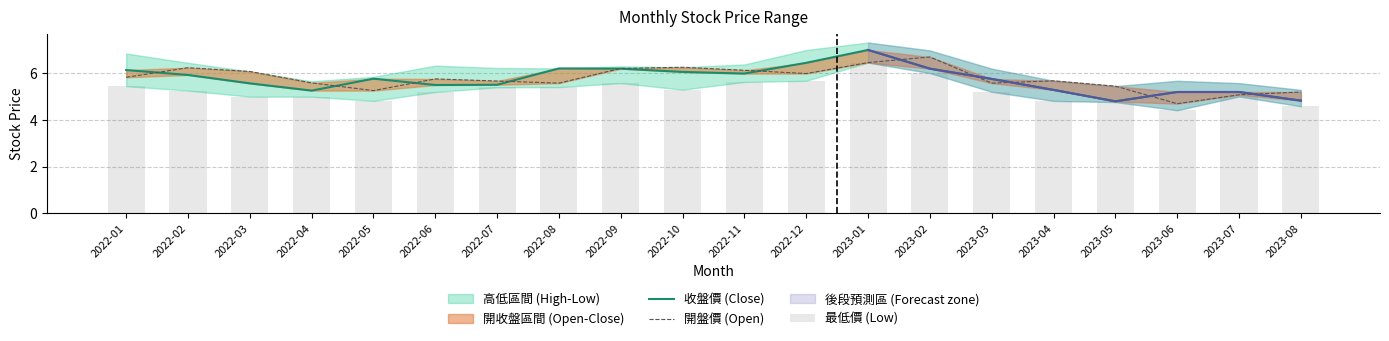

Reading left to right, extract all data points from this chart.

收盤價 (Close): 2022-01=6.1	2022-02=5.9	2022-03=5.6	2022-04=5.3	2022-05=5.8	2022-06=5.5	2022-07=5.5	2022-08=6.2	2022-09=6.2	2022-10=6.1	2022-11=6.0	2022-12=6.5	2023-01=7.0	2023-02=6.2	2023-03=5.8	2023-04=5.3	2023-05=4.8	2023-06=5.2	2023-07=5.2	2023-08=4.8
開盤價 (Open): 2022-01=5.8	2022-02=6.2	2022-03=6.1	2022-04=5.6	2022-05=5.3	2022-06=5.8	2022-07=5.7	2022-08=5.6	2022-09=6.2	2022-10=6.3	2022-11=6.1	2022-12=6.0	2023-01=6.5	2023-02=6.7	2023-03=5.6	2023-04=5.7	2023-05=5.5	2023-06=4.7	2023-07=5.1	2023-08=5.2
最低價 (Low): 2022-01=5.5	2022-02=5.3	2022-03=5.0	2022-04=5.0	2022-05=4.8	2022-06=5.2	2022-07=5.4	2022-08=5.4	2022-09=5.6	2022-10=5.3	2022-11=5.6	2022-12=5.7	2023-01=6.5	2023-02=6.0	2023-03=5.2	2023-04=4.8	2023-05=4.8	2023-06=4.4	2023-07=5.0	2023-08=4.6